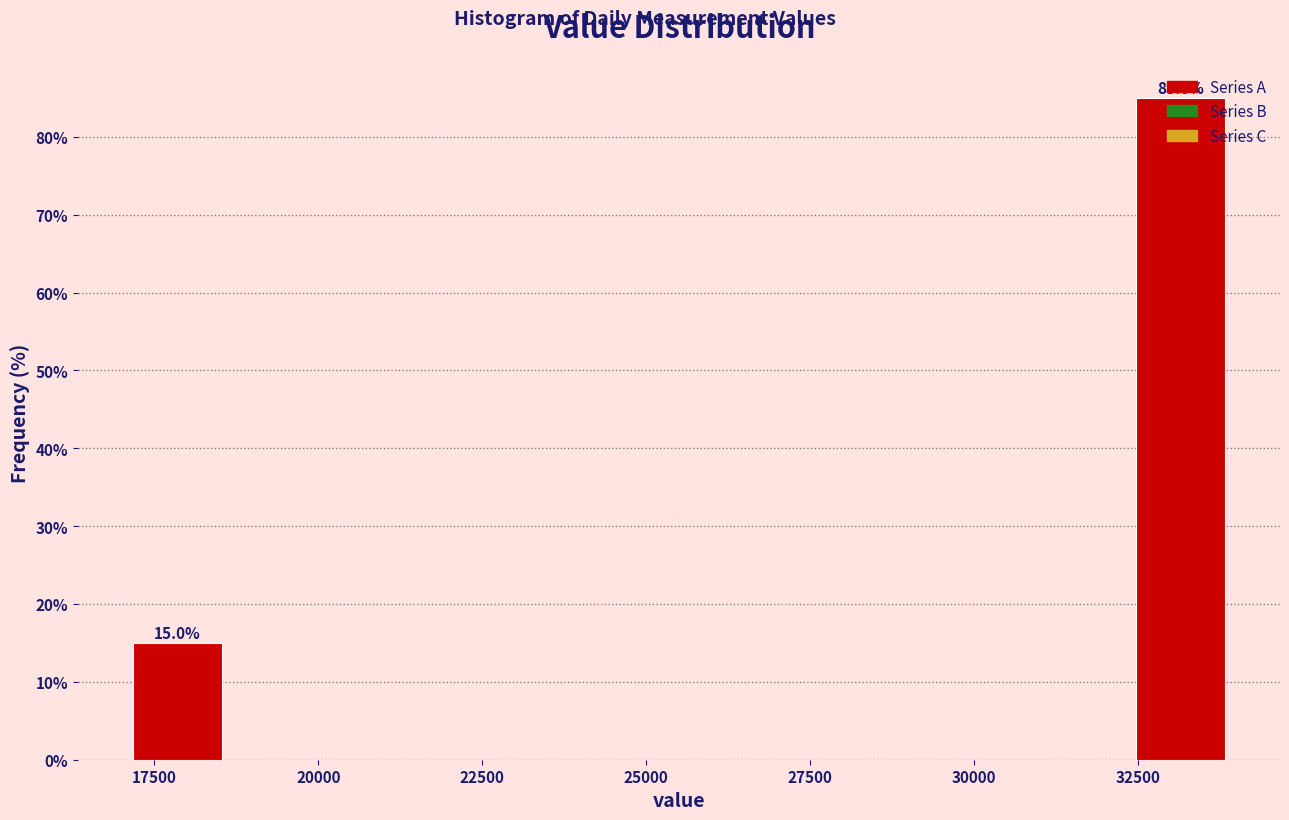

Read against the x-axis, roughly where is the centre of the tallest bar?

33000